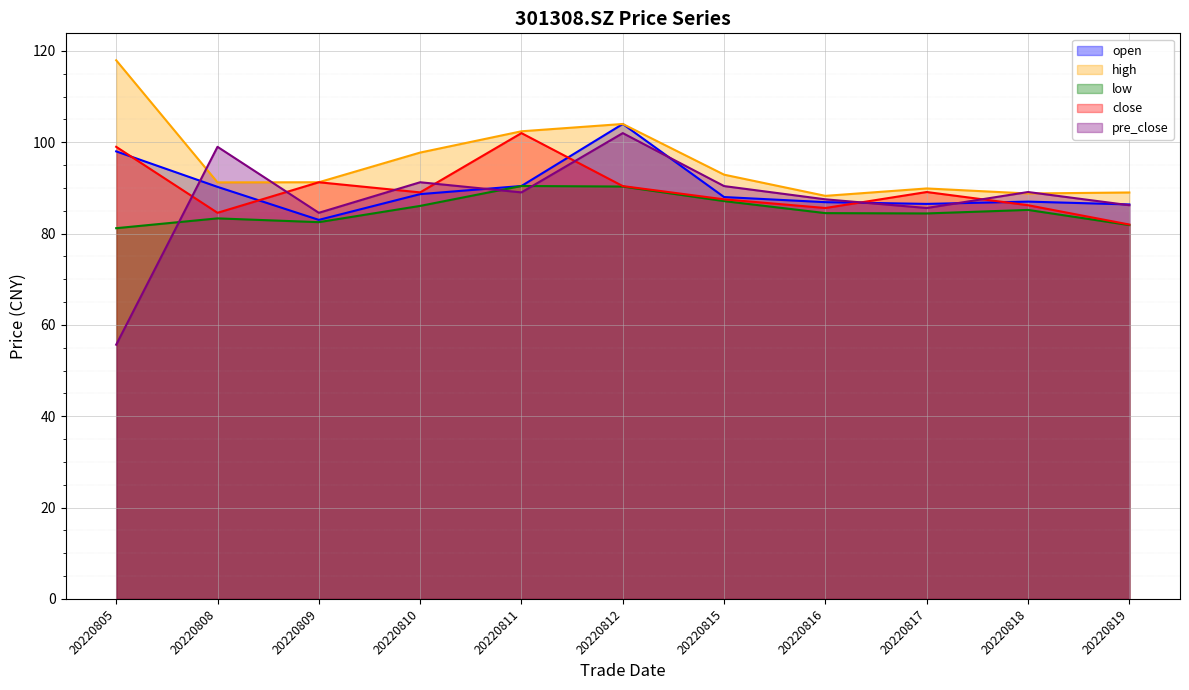

What is the sum of the high values at 20220815 and 20220817?

182.8